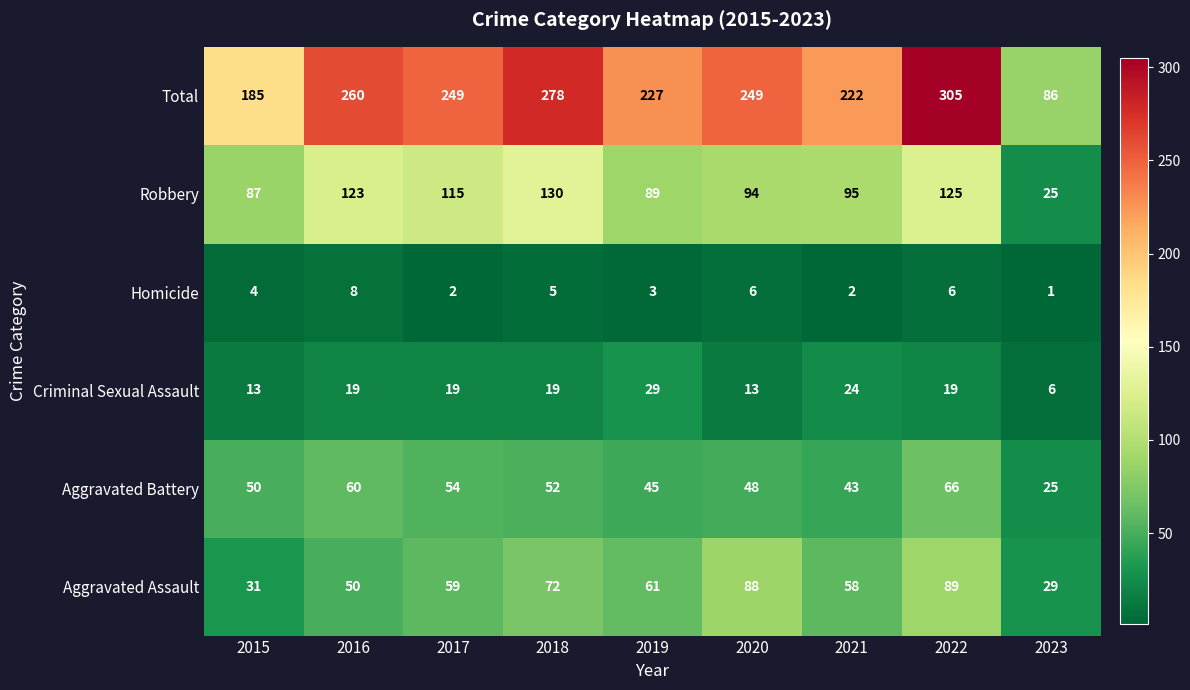

How many Aggravated Assault values are between 50 and 72?

5